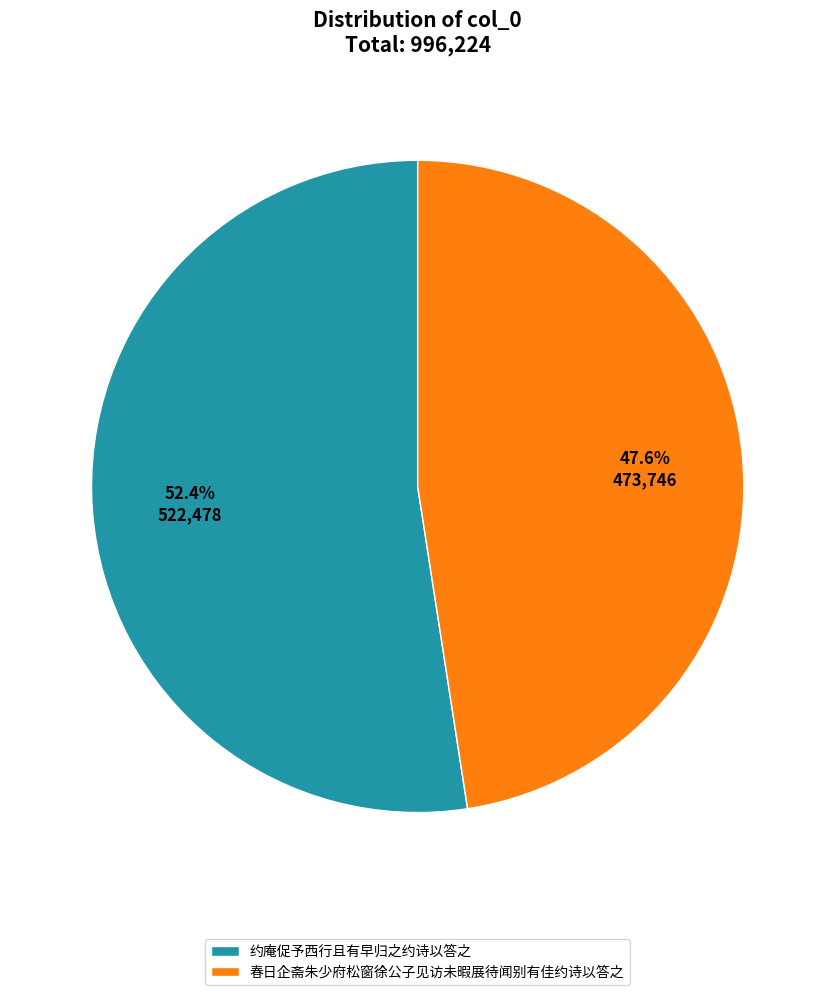

Combined, do 约庵促予西行且有早归之约诗以答之 and 春日企斋朱少府松窗徐公子见访未暇展待闻别有佳约诗以答之 account for over 50%?

Yes